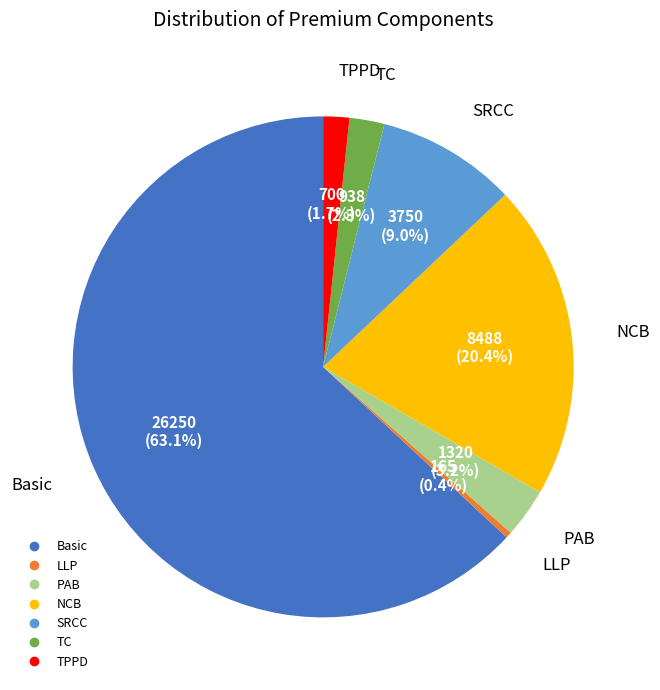

What percentage is NOT represented by TPPD?

98.3%